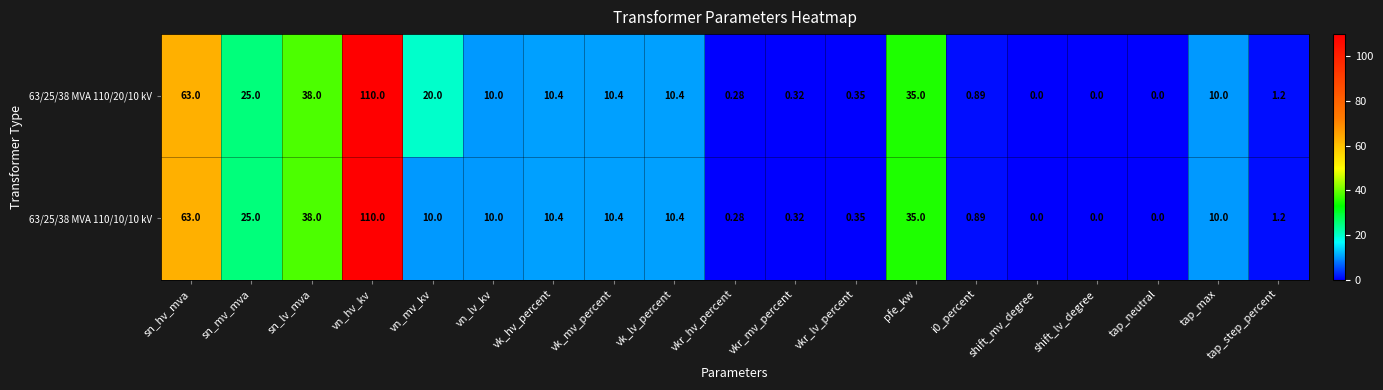

At which label is 63/25/38 MVA 110/10/10 kV closest to 55?

sn_hv_mva